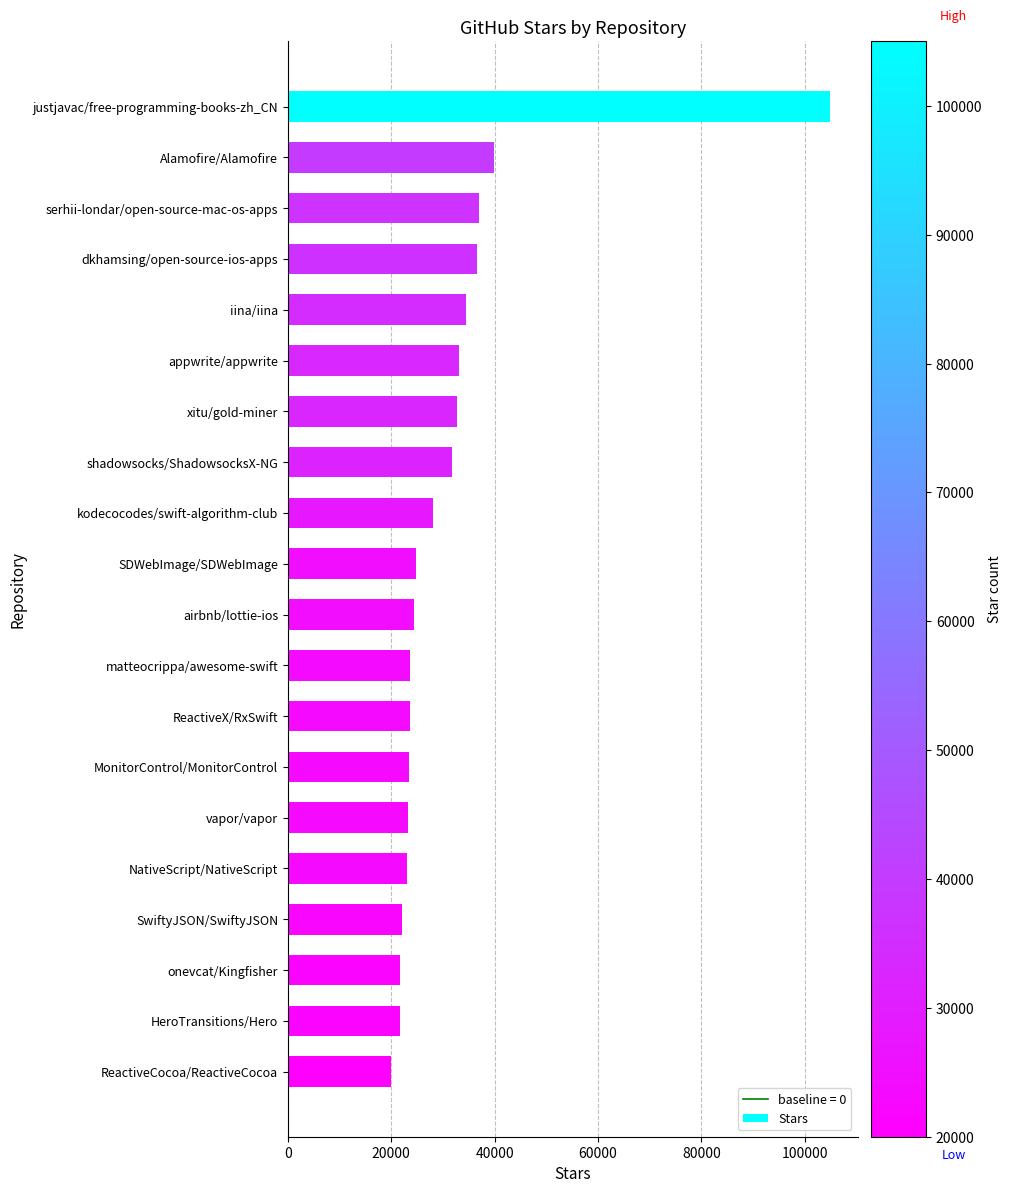

How many data points are less than 24700?

10